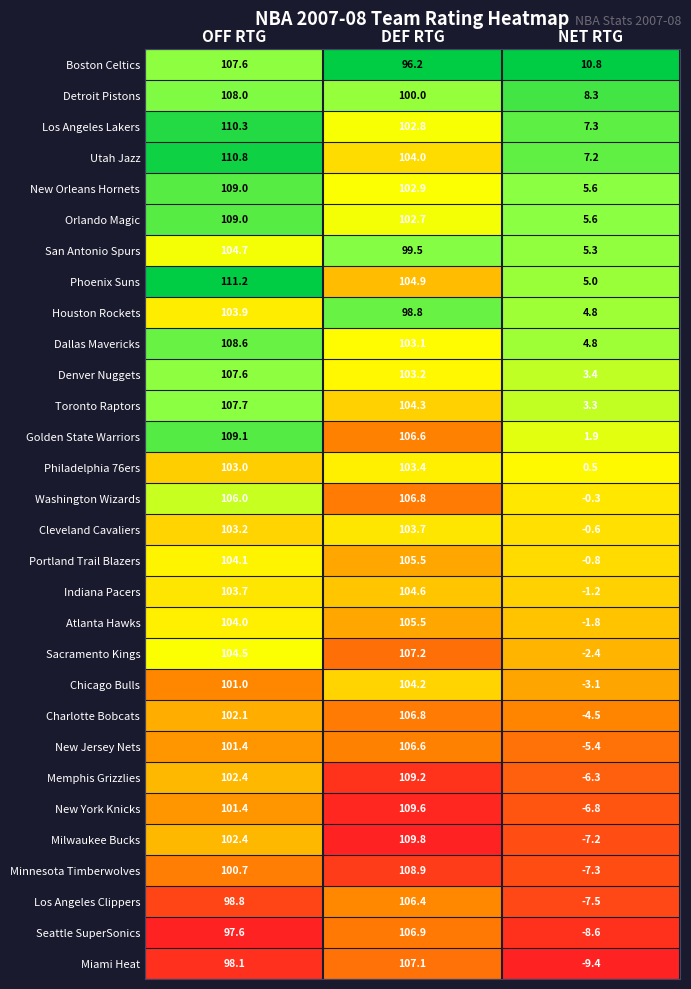

Which series has the largest total across all categories?

Utah Jazz